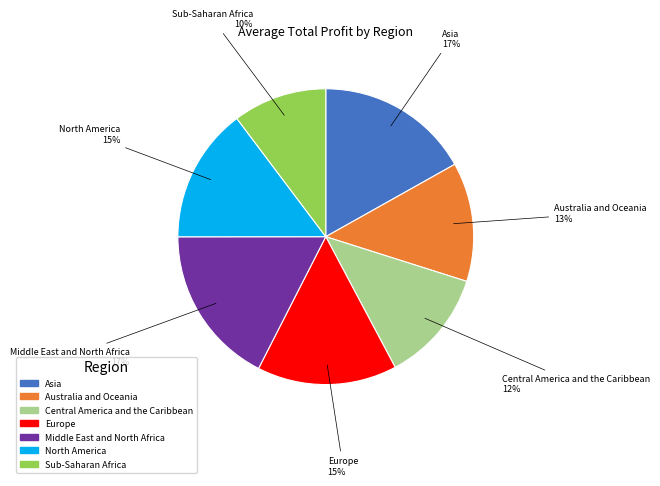

Which slice is the smallest?

Sub-Saharan Africa